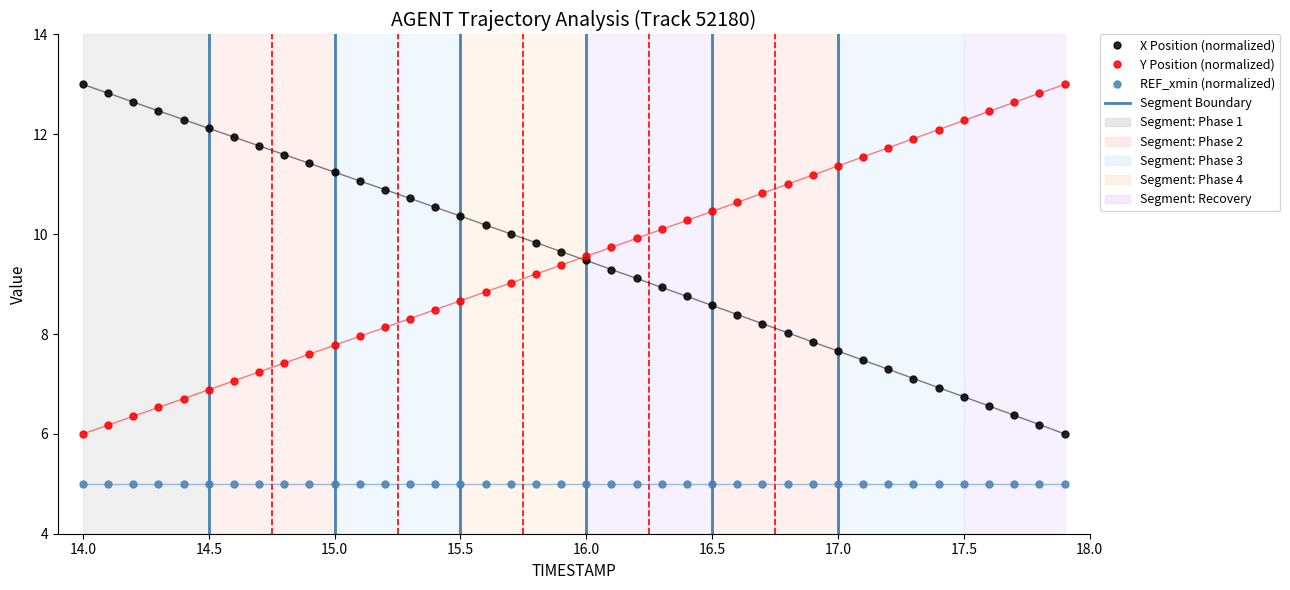

True or false: Y Position (normalized) and X Position (normalized) cross at least once.

True